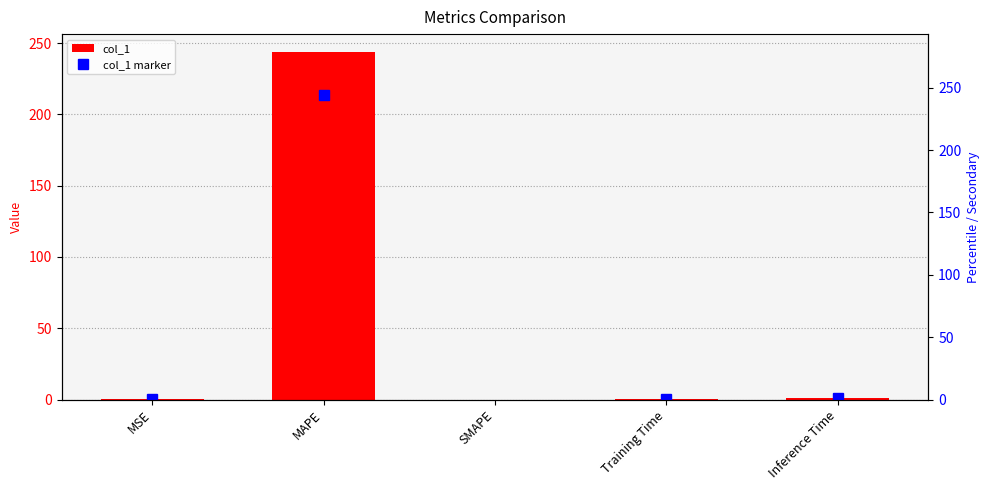

Does the chart contain stacked bars?

No